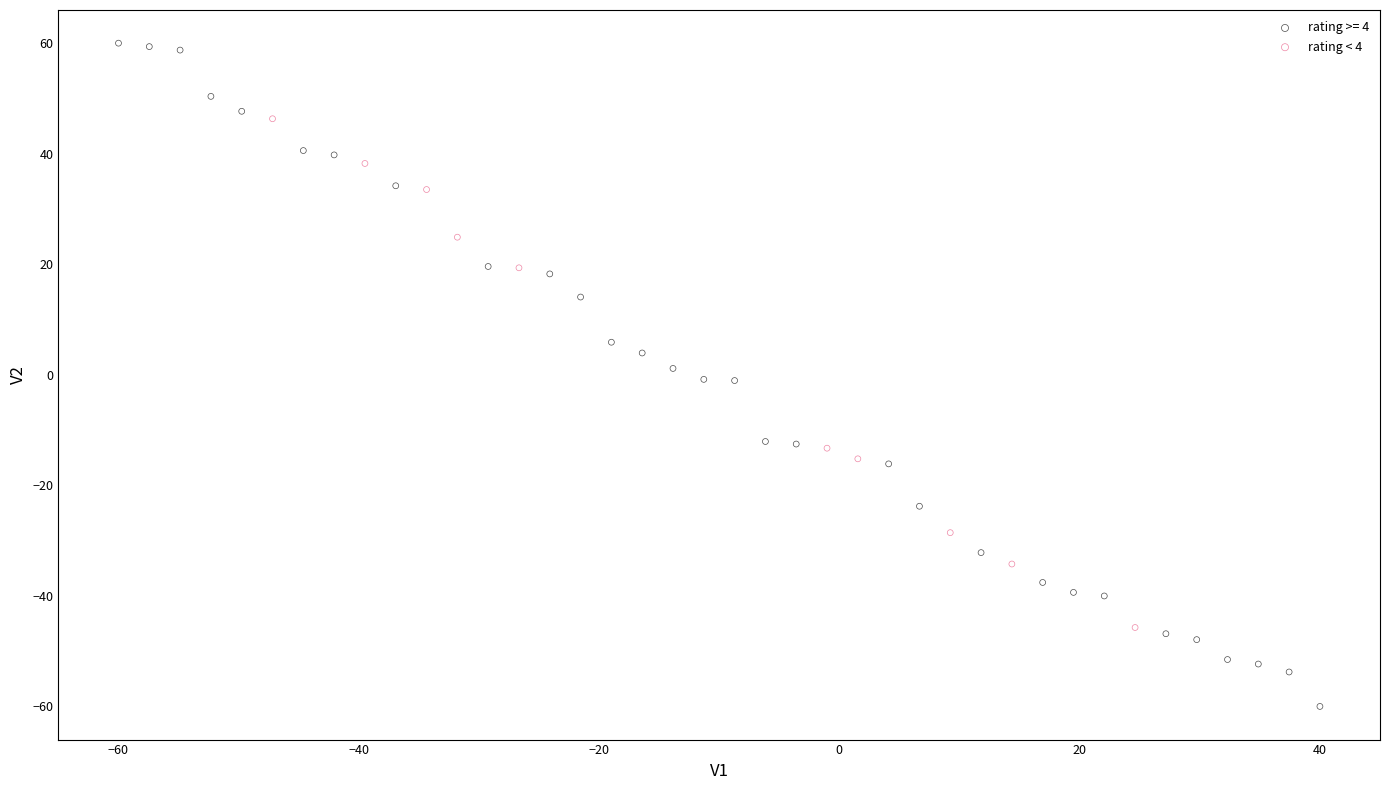

Which series reaches the minimum Y coordinate?

rating >= 4